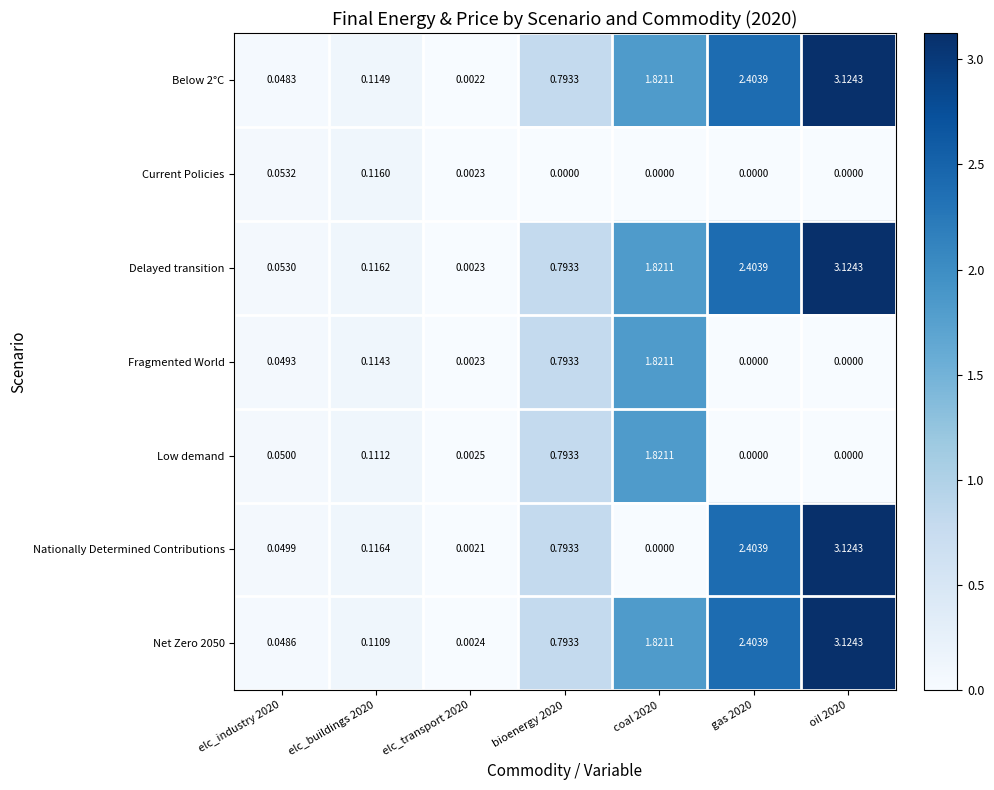

Is the value of Below 2°C at elc_buildings 2020 greater than the value of Current Policies at oil 2020?

Yes